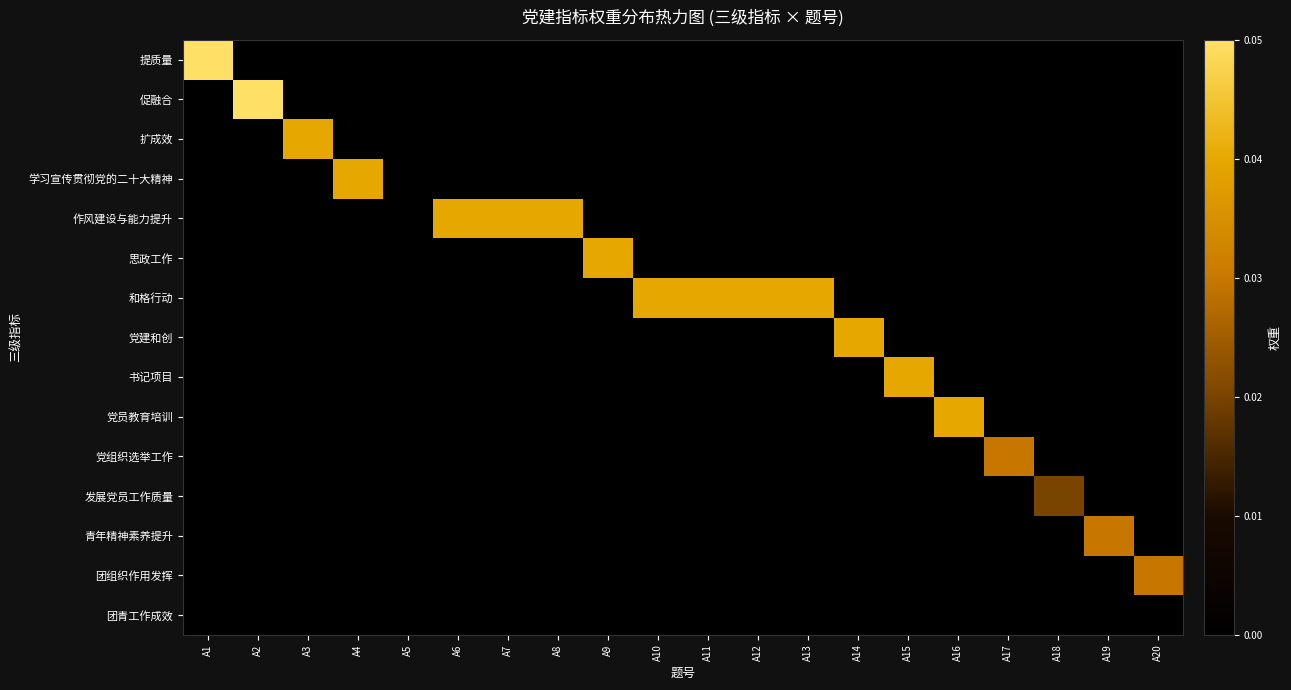

Reading left to right, list all the values displayed in this chart.

提质量: A1=0.1	A2=0.0	A3=0.0	A4=0.0	A5=0.0	A6=0.0	A7=0.0	A8=0.0	A9=0.0	A10=0.0	A11=0.0	A12=0.0	A13=0.0	A14=0.0	A15=0.0	A16=0.0	A17=0.0	A18=0.0	A19=0.0	A20=0.0
促融合: A1=0.0	A2=0.1	A3=0.0	A4=0.0	A5=0.0	A6=0.0	A7=0.0	A8=0.0	A9=0.0	A10=0.0	A11=0.0	A12=0.0	A13=0.0	A14=0.0	A15=0.0	A16=0.0	A17=0.0	A18=0.0	A19=0.0	A20=0.0
扩成效: A1=0.0	A2=0.0	A3=0.0	A4=0.0	A5=0.0	A6=0.0	A7=0.0	A8=0.0	A9=0.0	A10=0.0	A11=0.0	A12=0.0	A13=0.0	A14=0.0	A15=0.0	A16=0.0	A17=0.0	A18=0.0	A19=0.0	A20=0.0
学习宣传贯彻党的二十大精神: A1=0.0	A2=0.0	A3=0.0	A4=0.0	A5=0.0	A6=0.0	A7=0.0	A8=0.0	A9=0.0	A10=0.0	A11=0.0	A12=0.0	A13=0.0	A14=0.0	A15=0.0	A16=0.0	A17=0.0	A18=0.0	A19=0.0	A20=0.0
作风建设与能力提升: A1=0.0	A2=0.0	A3=0.0	A4=0.0	A5=0.0	A6=0.0	A7=0.0	A8=0.0	A9=0.0	A10=0.0	A11=0.0	A12=0.0	A13=0.0	A14=0.0	A15=0.0	A16=0.0	A17=0.0	A18=0.0	A19=0.0	A20=0.0
思政工作: A1=0.0	A2=0.0	A3=0.0	A4=0.0	A5=0.0	A6=0.0	A7=0.0	A8=0.0	A9=0.0	A10=0.0	A11=0.0	A12=0.0	A13=0.0	A14=0.0	A15=0.0	A16=0.0	A17=0.0	A18=0.0	A19=0.0	A20=0.0
和格行动: A1=0.0	A2=0.0	A3=0.0	A4=0.0	A5=0.0	A6=0.0	A7=0.0	A8=0.0	A9=0.0	A10=0.0	A11=0.0	A12=0.0	A13=0.0	A14=0.0	A15=0.0	A16=0.0	A17=0.0	A18=0.0	A19=0.0	A20=0.0
党建和创: A1=0.0	A2=0.0	A3=0.0	A4=0.0	A5=0.0	A6=0.0	A7=0.0	A8=0.0	A9=0.0	A10=0.0	A11=0.0	A12=0.0	A13=0.0	A14=0.0	A15=0.0	A16=0.0	A17=0.0	A18=0.0	A19=0.0	A20=0.0
书记项目: A1=0.0	A2=0.0	A3=0.0	A4=0.0	A5=0.0	A6=0.0	A7=0.0	A8=0.0	A9=0.0	A10=0.0	A11=0.0	A12=0.0	A13=0.0	A14=0.0	A15=0.0	A16=0.0	A17=0.0	A18=0.0	A19=0.0	A20=0.0
党员教育培训: A1=0.0	A2=0.0	A3=0.0	A4=0.0	A5=0.0	A6=0.0	A7=0.0	A8=0.0	A9=0.0	A10=0.0	A11=0.0	A12=0.0	A13=0.0	A14=0.0	A15=0.0	A16=0.0	A17=0.0	A18=0.0	A19=0.0	A20=0.0
党组织选举工作: A1=0.0	A2=0.0	A3=0.0	A4=0.0	A5=0.0	A6=0.0	A7=0.0	A8=0.0	A9=0.0	A10=0.0	A11=0.0	A12=0.0	A13=0.0	A14=0.0	A15=0.0	A16=0.0	A17=0.0	A18=0.0	A19=0.0	A20=0.0
发展党员工作质量: A1=0.0	A2=0.0	A3=0.0	A4=0.0	A5=0.0	A6=0.0	A7=0.0	A8=0.0	A9=0.0	A10=0.0	A11=0.0	A12=0.0	A13=0.0	A14=0.0	A15=0.0	A16=0.0	A17=0.0	A18=0.0	A19=0.0	A20=0.0
青年精神素养提升: A1=0.0	A2=0.0	A3=0.0	A4=0.0	A5=0.0	A6=0.0	A7=0.0	A8=0.0	A9=0.0	A10=0.0	A11=0.0	A12=0.0	A13=0.0	A14=0.0	A15=0.0	A16=0.0	A17=0.0	A18=0.0	A19=0.0	A20=0.0
团组织作用发挥: A1=0.0	A2=0.0	A3=0.0	A4=0.0	A5=0.0	A6=0.0	A7=0.0	A8=0.0	A9=0.0	A10=0.0	A11=0.0	A12=0.0	A13=0.0	A14=0.0	A15=0.0	A16=0.0	A17=0.0	A18=0.0	A19=0.0	A20=0.0
团青工作成效: A1=0.0	A2=0.0	A3=0.0	A4=0.0	A5=0.0	A6=0.0	A7=0.0	A8=0.0	A9=0.0	A10=0.0	A11=0.0	A12=0.0	A13=0.0	A14=0.0	A15=0.0	A16=0.0	A17=0.0	A18=0.0	A19=0.0	A20=0.0